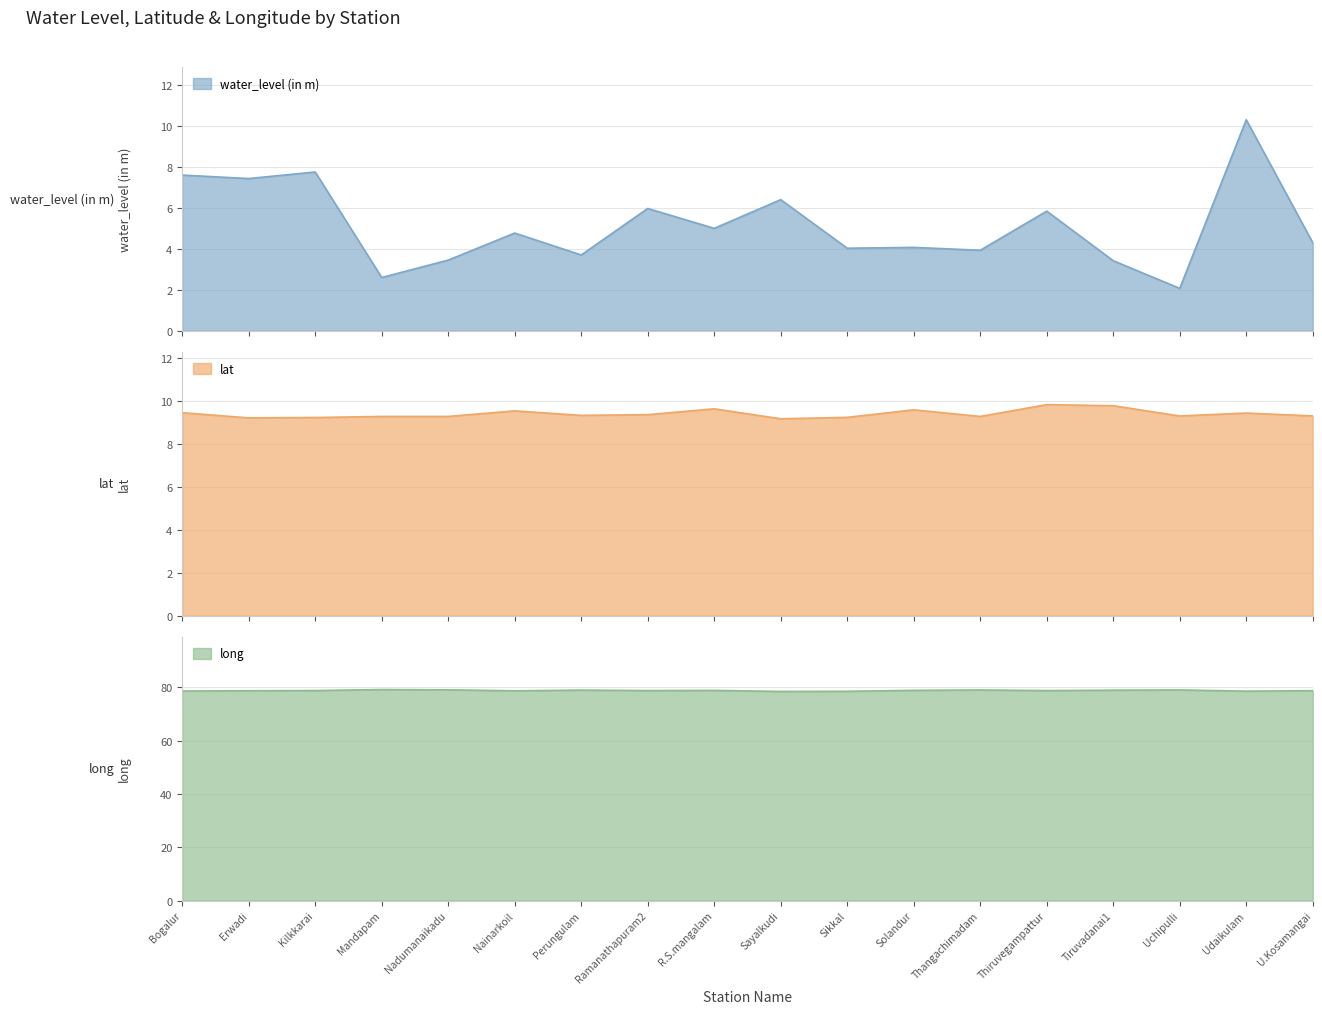

At which label does water_level (in m) first exceed 4?

Bogalur